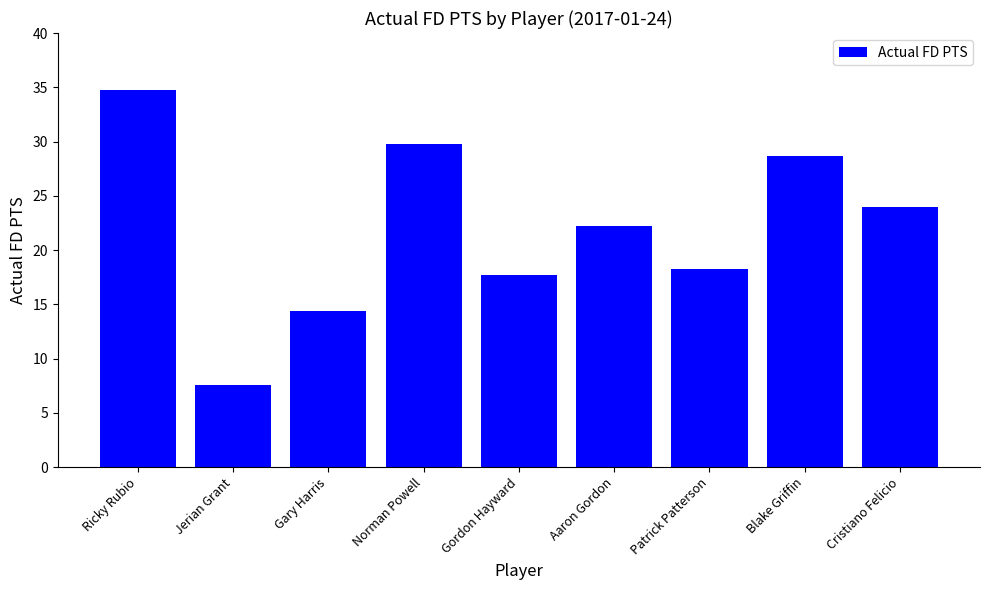

Where is the data nearest to the value 21?

Aaron Gordon